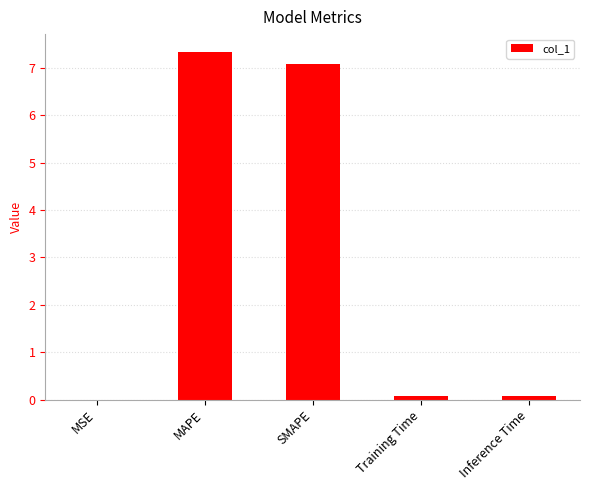

What is the sum of all values?

14.6